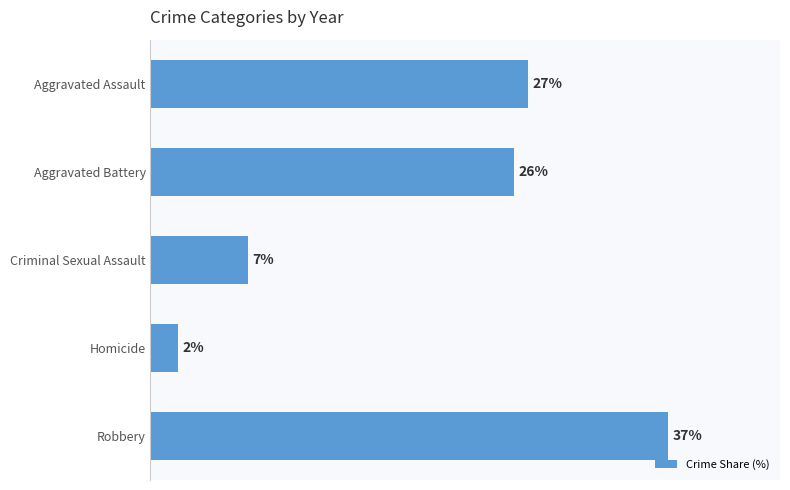

What is the label of the 3rd bar from the bottom?

Criminal Sexual Assault